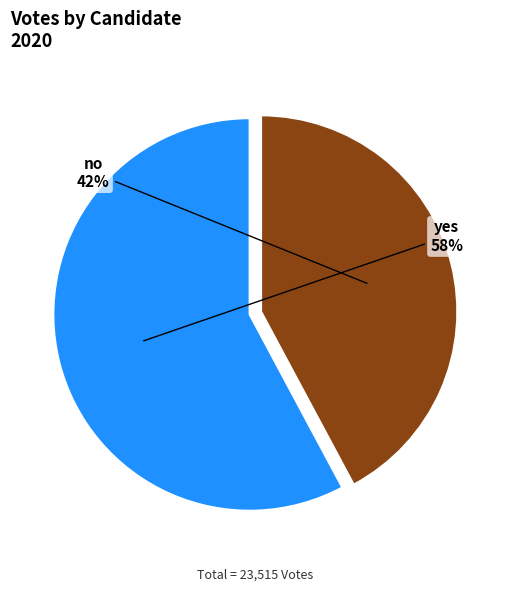

Does no account for over 50% of the chart?

No